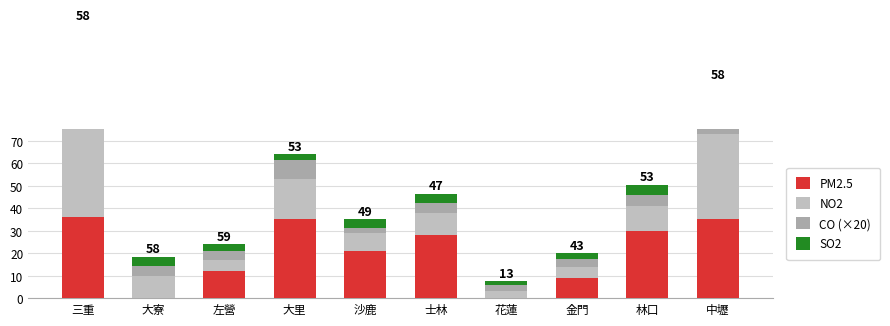

What is the difference between the highest and lowest values at 中壢?

31.7